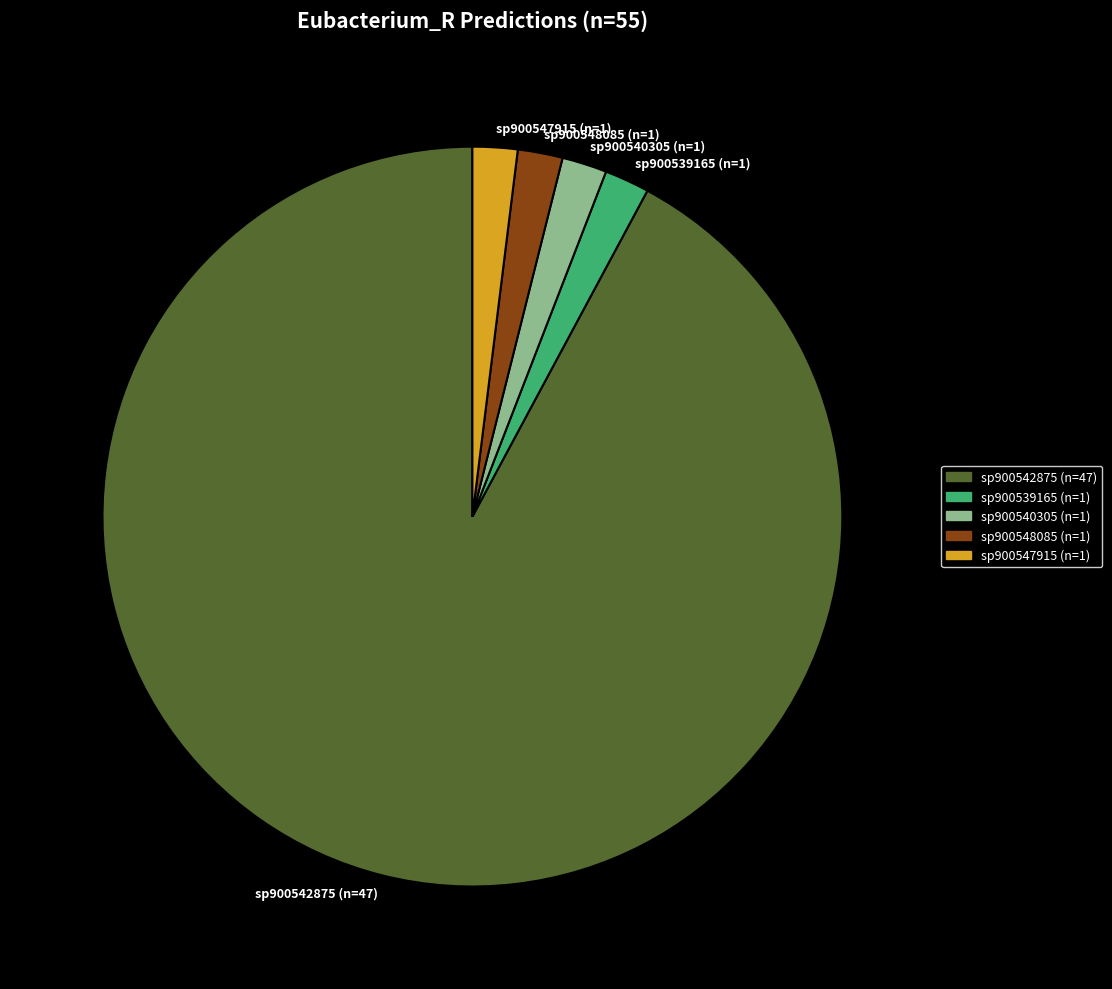

Which category has the biggest portion of the pie?

sp900542875 (n=47)